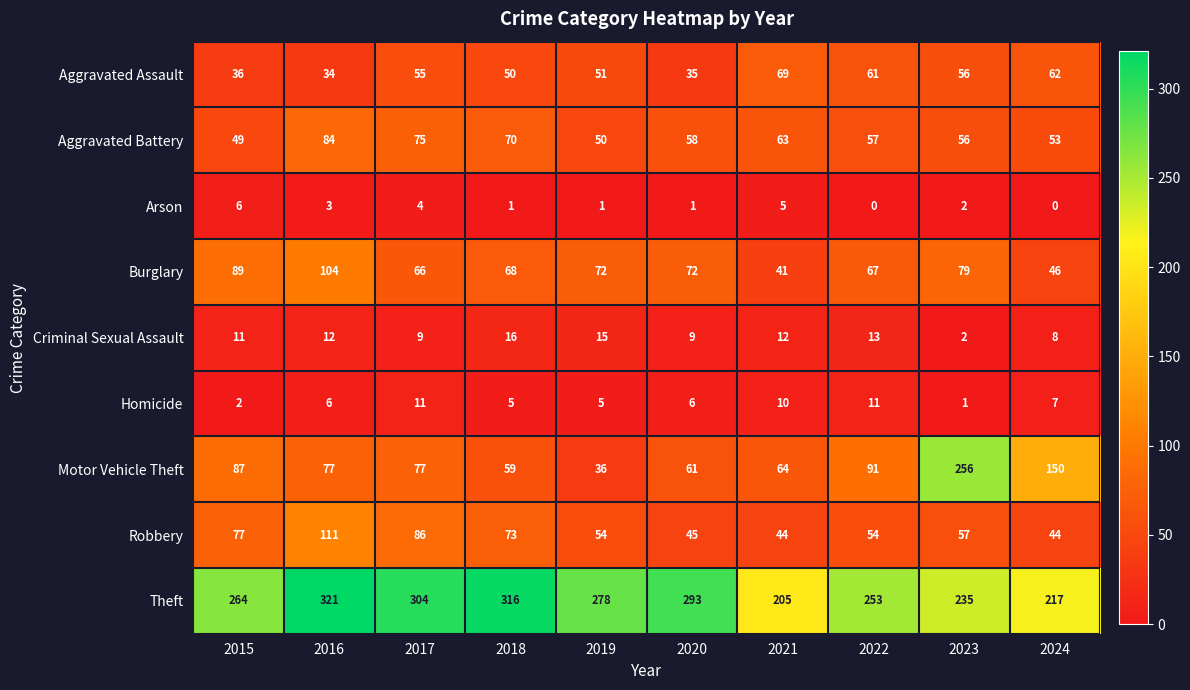

What is the difference between the highest and lowest values at 2015?

262